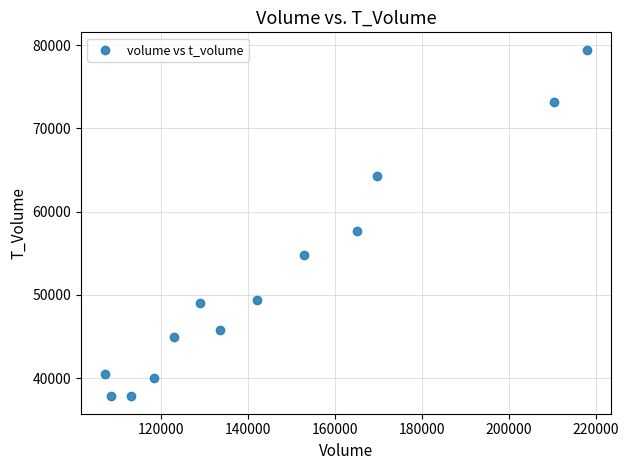

What is the range of Y values (max minus min)?

41649